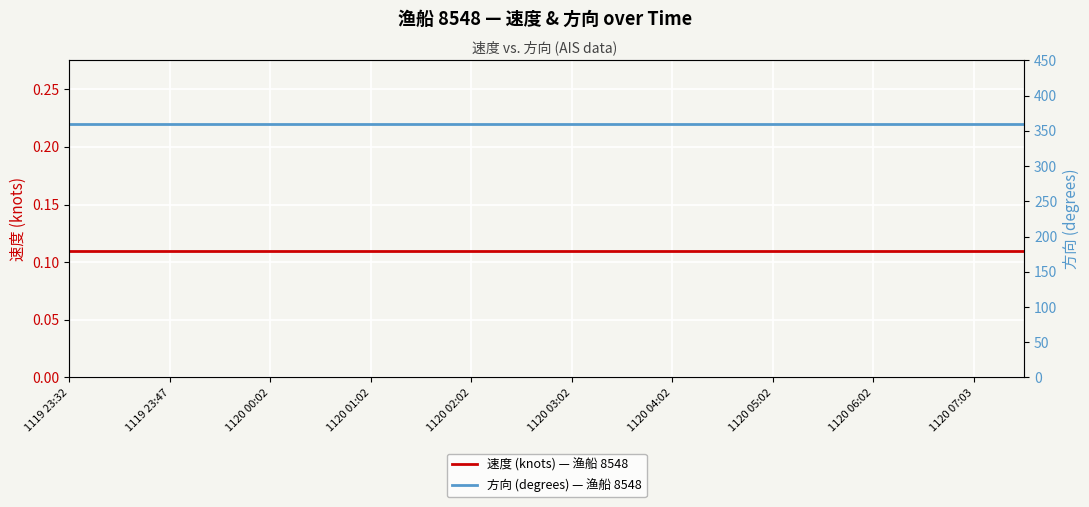

Which category has the highest value in the 速度 (knots) — 渔船 8548 series?

1119 23:32